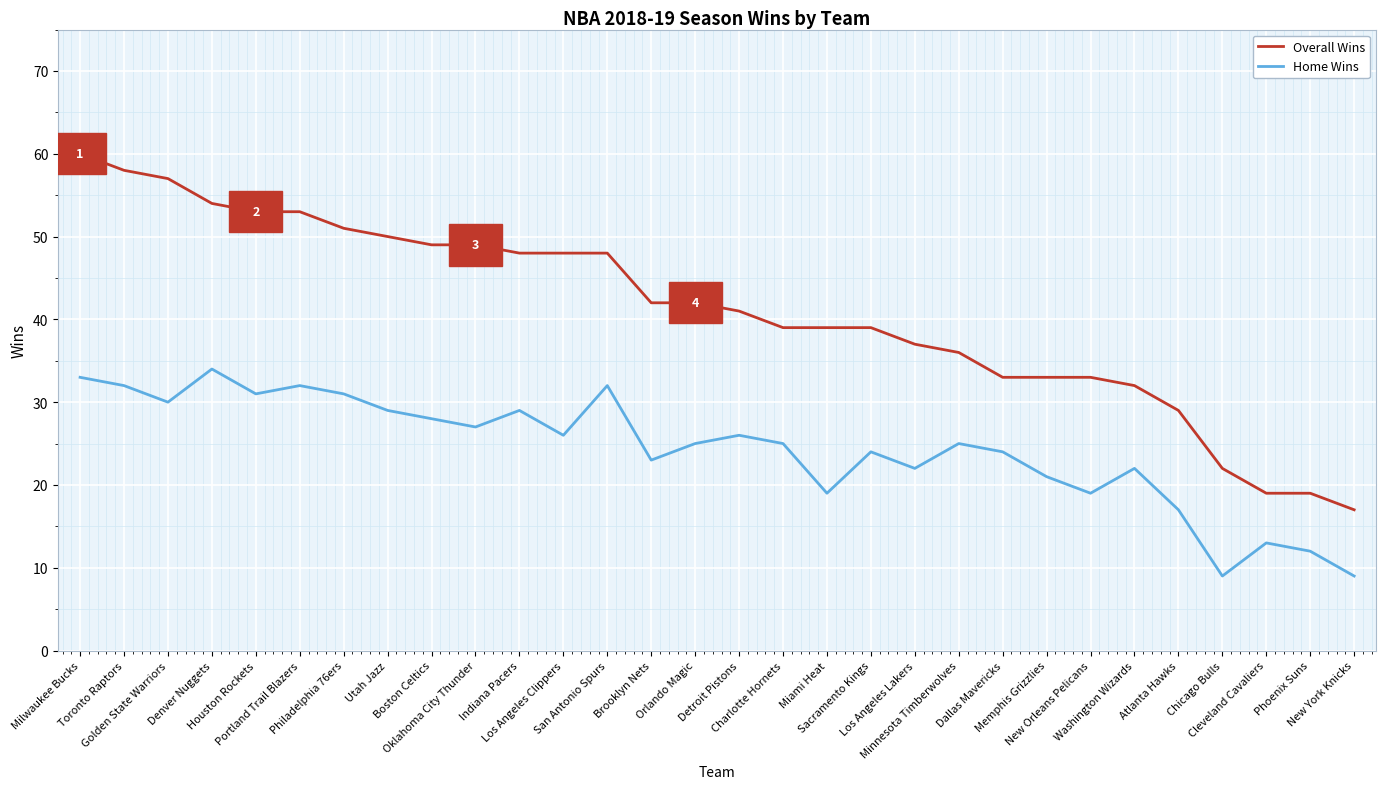

True or false: Overall Wins and Home Wins intersect in this chart.

False